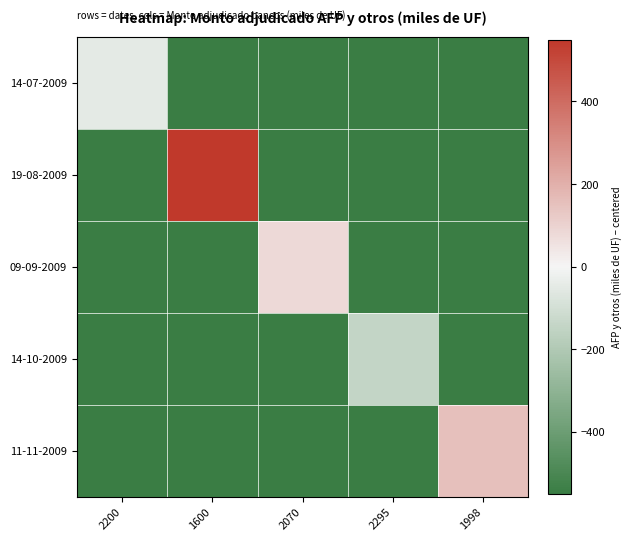

Reading left to right, list all the values displayed in this chart.

14-07-2009: 2200=-50	1600=-550	2070=-550	2295=-550	1998=-550
19-08-2009: 2200=-550	1600=550	2070=-550	2295=-550	1998=-550
09-09-2009: 2200=-550	1600=-550	2070=80	2295=-550	1998=-550
14-10-2009: 2200=-550	1600=-550	2070=-550	2295=-145	1998=-550
11-11-2009: 2200=-550	1600=-550	2070=-550	2295=-550	1998=152